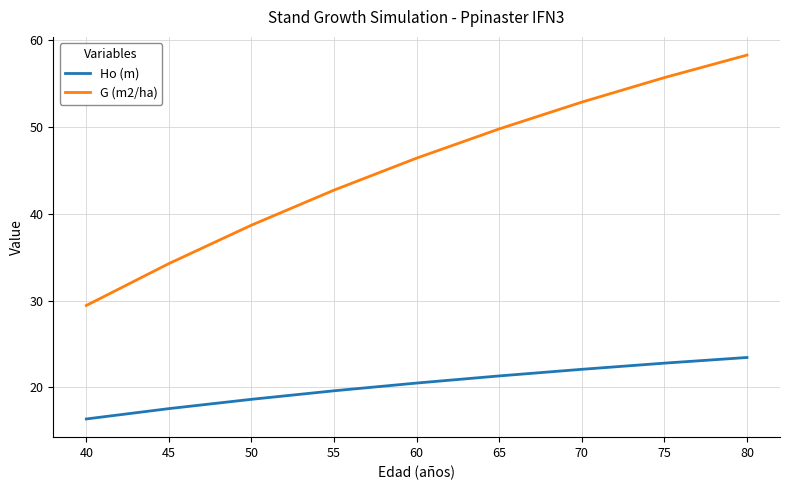

True or false: G (m2/ha) has a value of 38.7 at 50.

True